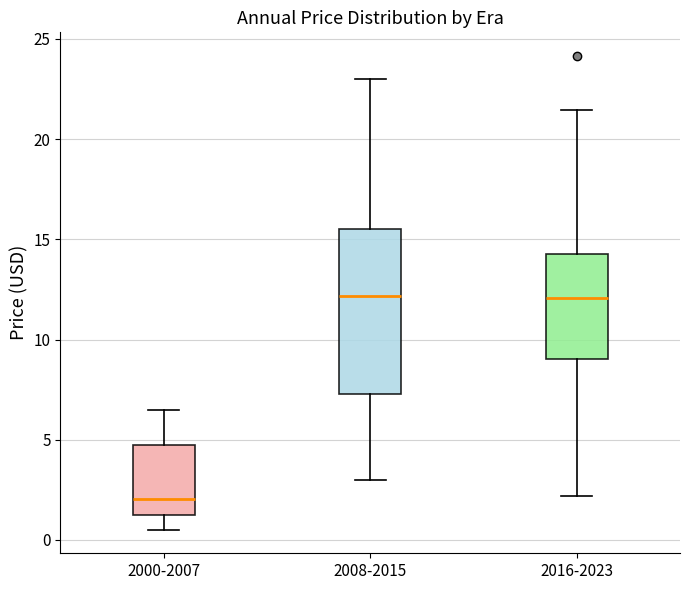

Which box's median line is the lowest?

2000-2007